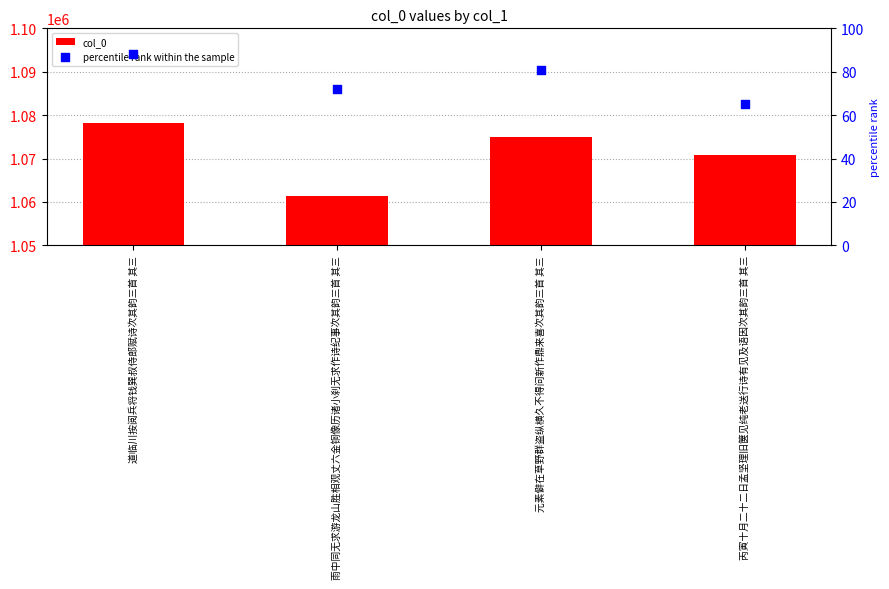

At how many categories does at least one series exceed 8551?

4